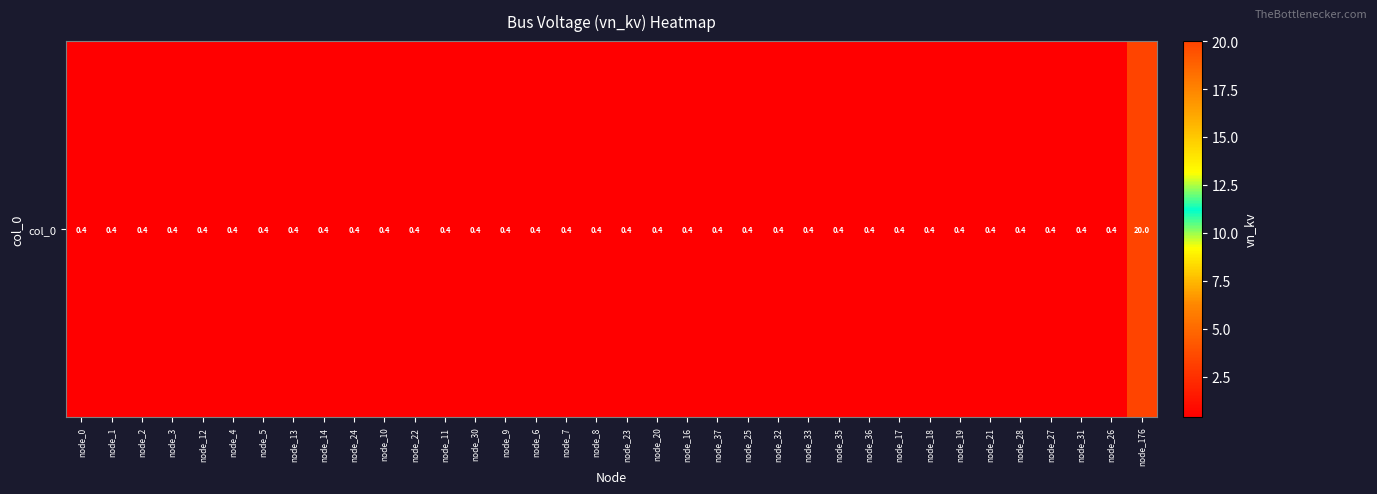

What is the maximum value shown in the chart?

20.0